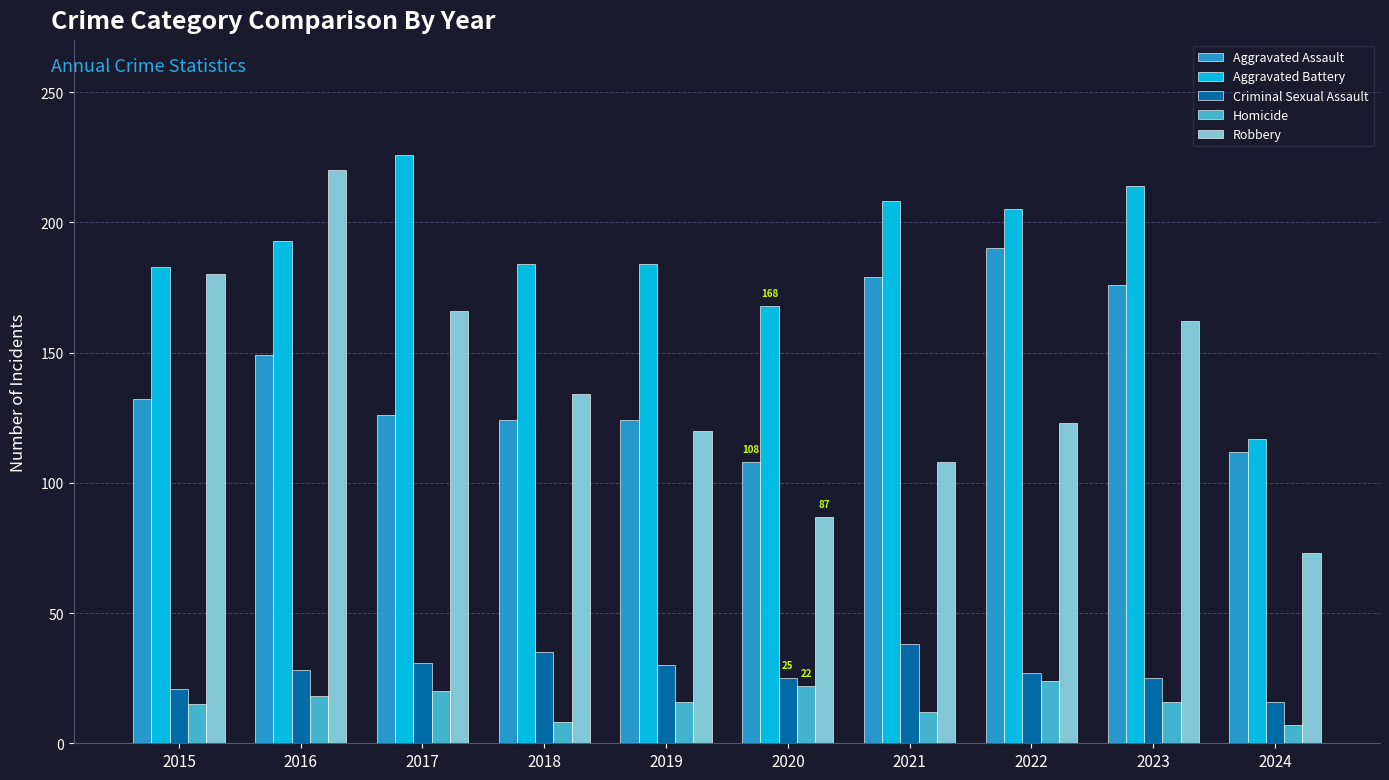

What is the total value across all series at 2016?

608